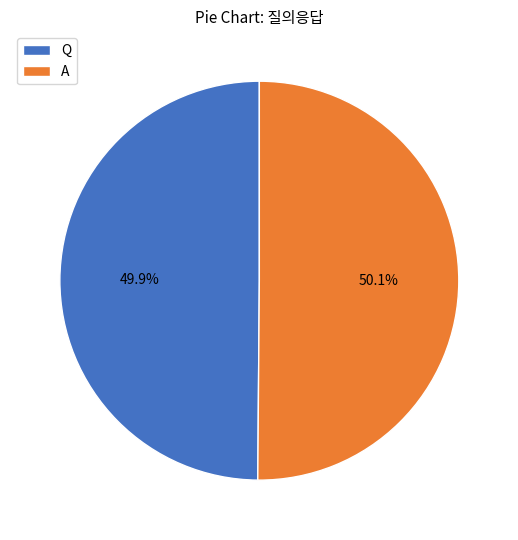

Does any single category account for the majority?

Yes